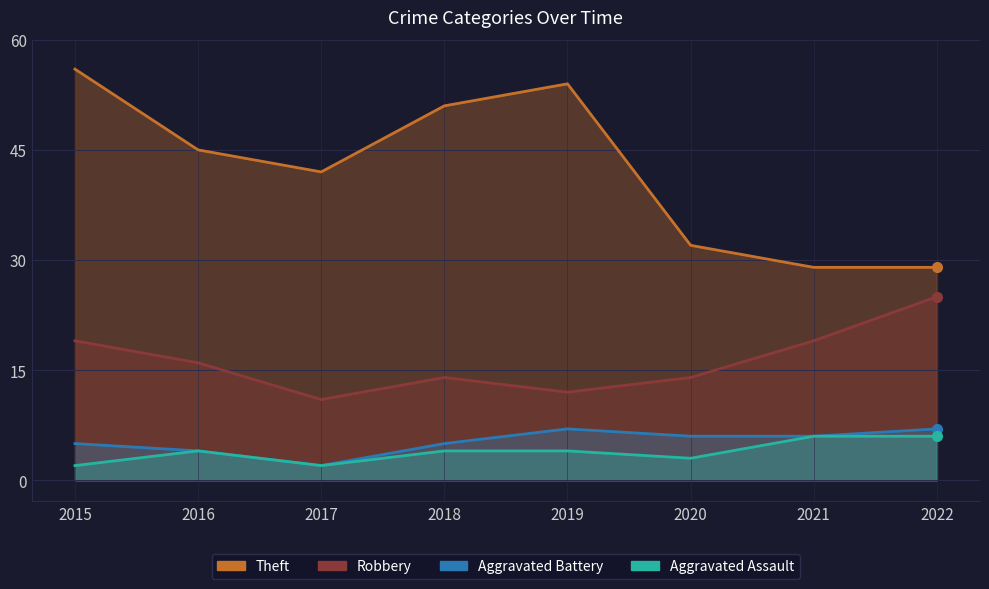

At which category does Aggravated Battery reach its first local peak?

2019